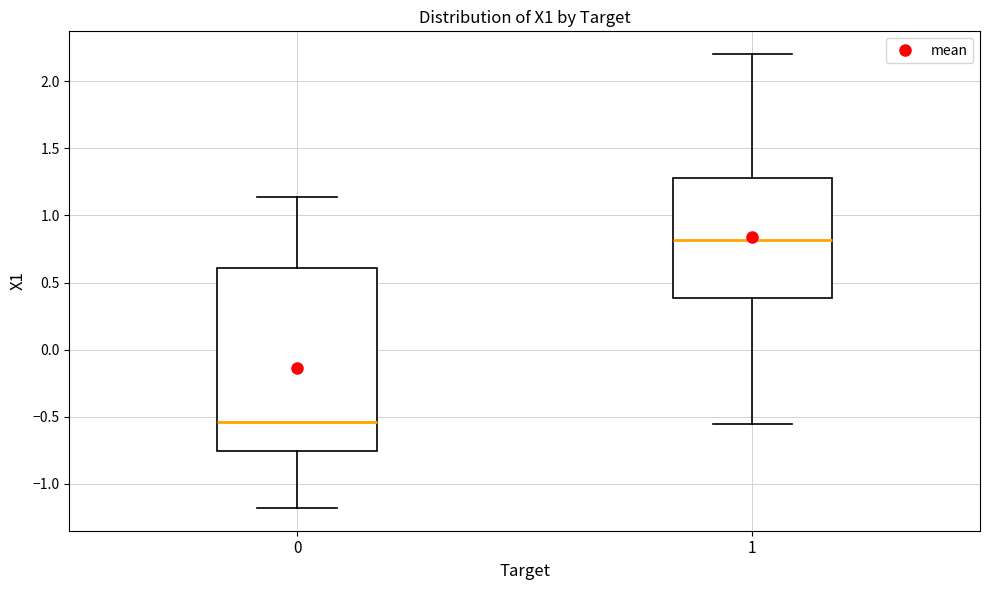

Reading left to right, read every box against the y-axis: the position of its median line, the range the box covers, and the ends of its whiskers. The values are not printed on the chart, so give them approximately, as read against the axis.

0: median -0.55, box -0.75 to 0.60, whiskers -1.20 to 1.15
1: median 0.80, box 0.40 to 1.30, whiskers -0.55 to 2.20